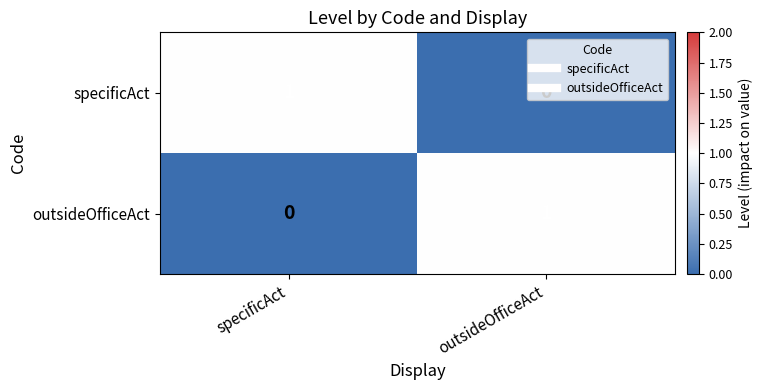

Rank the series at outsideOfficeAct from lowest to highest value.

specificAct, outsideOfficeAct